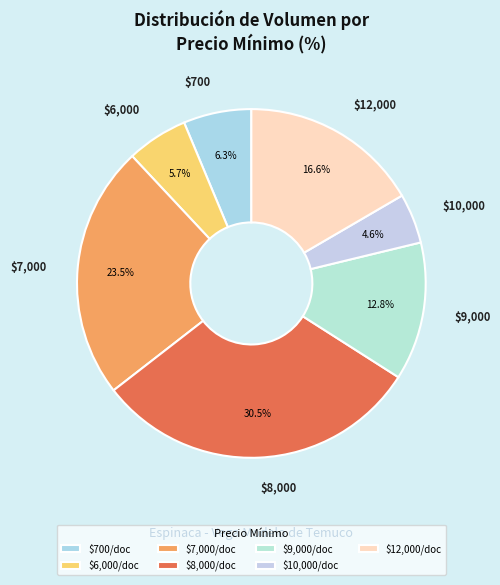

How many segments does this pie chart have?

7